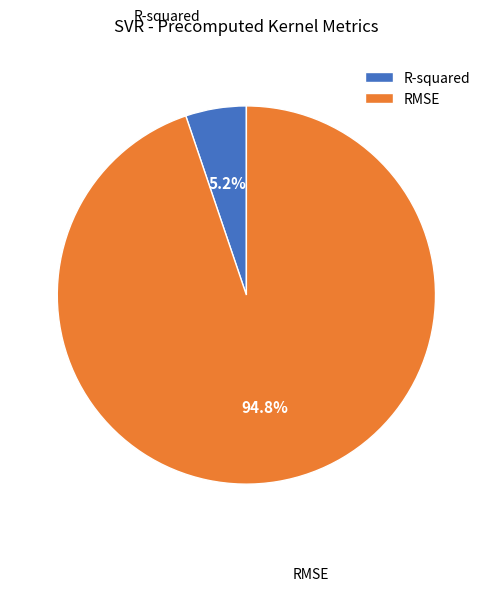

What percentage is the RMSE slice, to the nearest percent?

95%